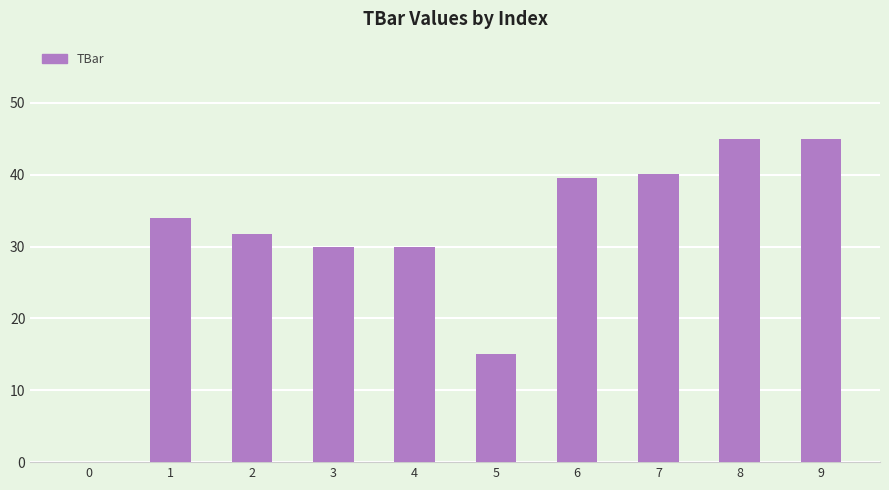

Between 8 and 4, which is larger?

8